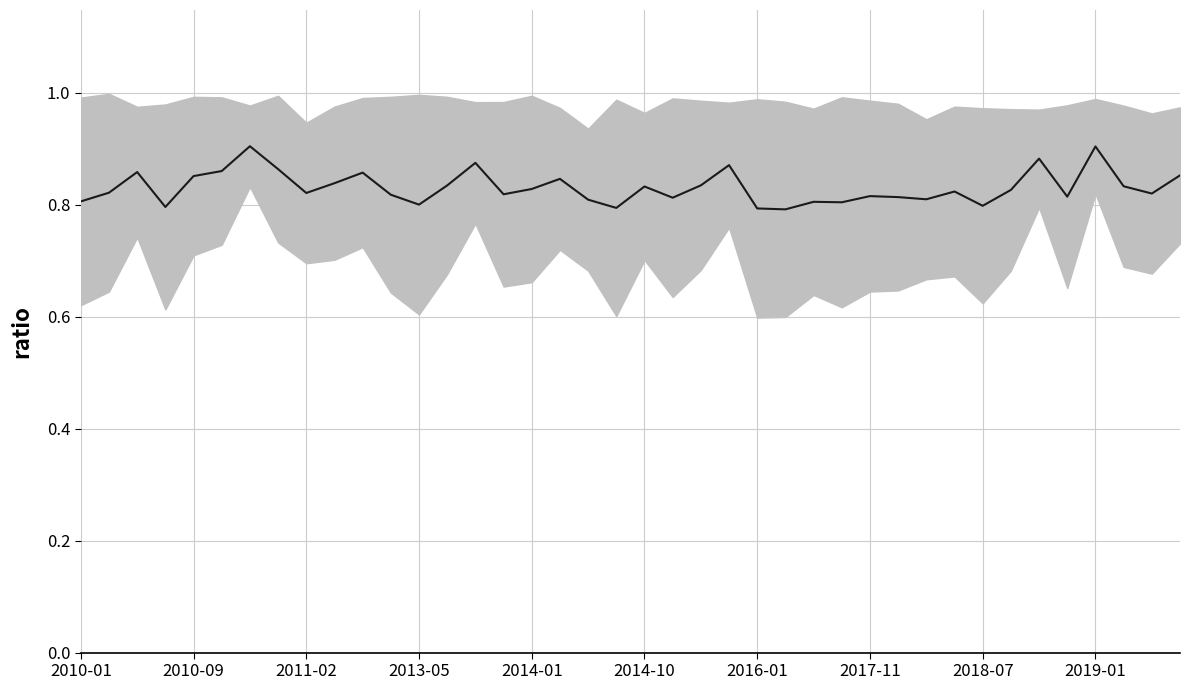

What is the sum of the values at 18 and 27?

1.6